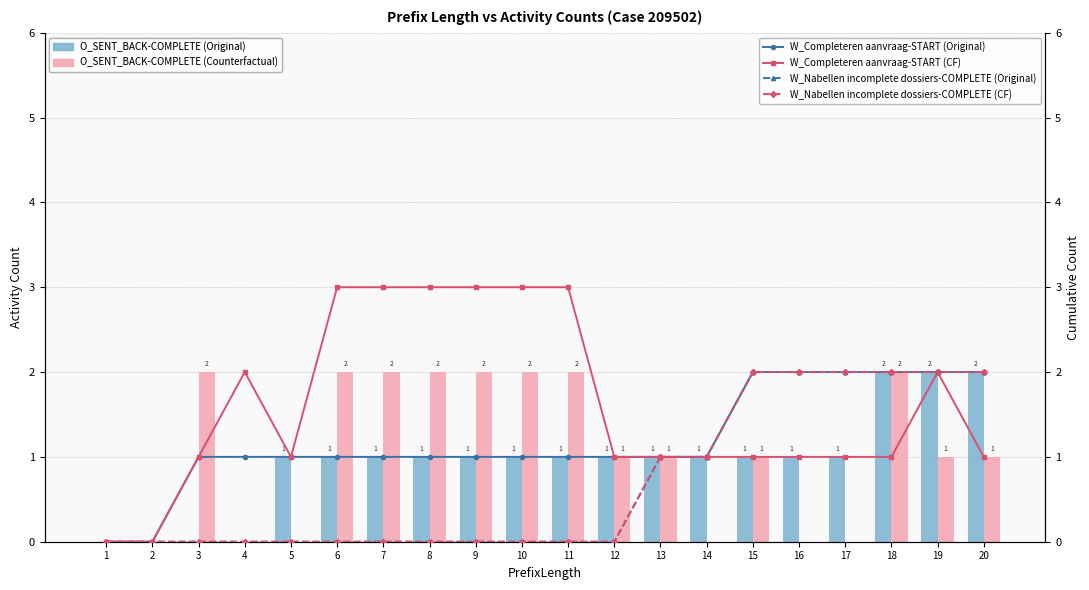

At how many categories does at least one series exceed 0?

18